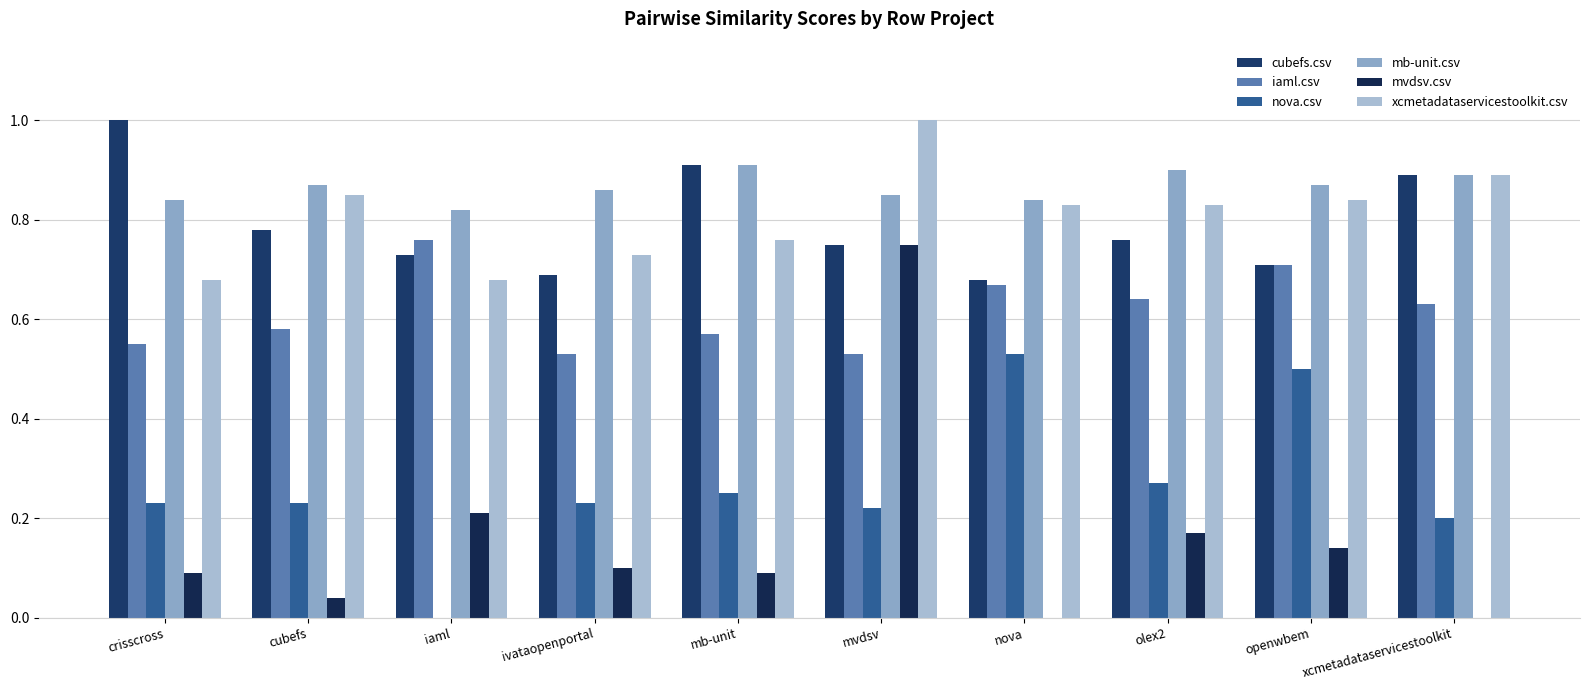

What is the spread (max minus min) of values at mvdsv?

0.8